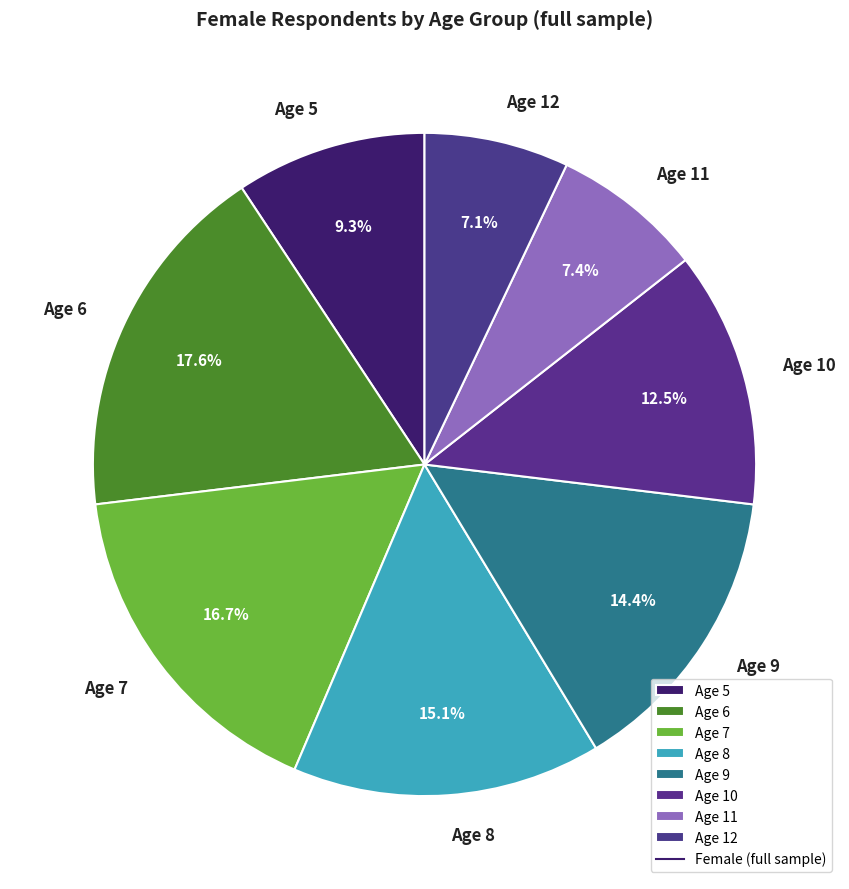

Does Age 7 account for over 50% of the chart?

No